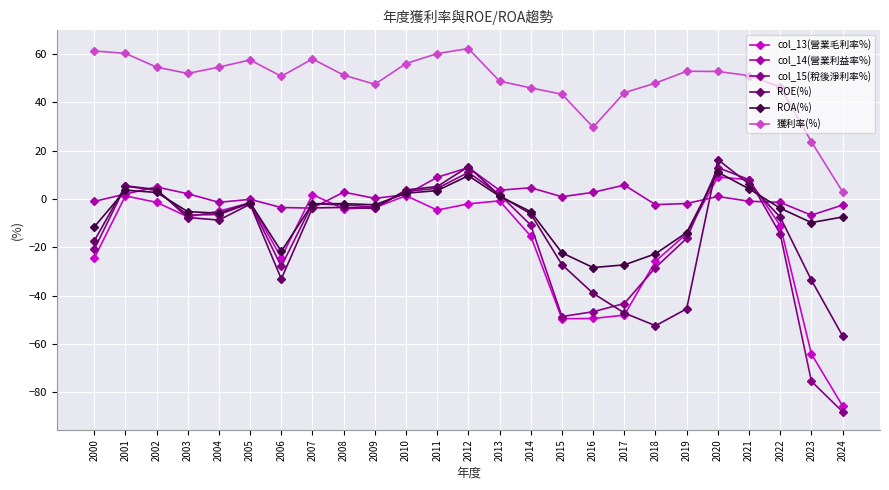

What is the spread (max minus min) of values at 2017?

92.1